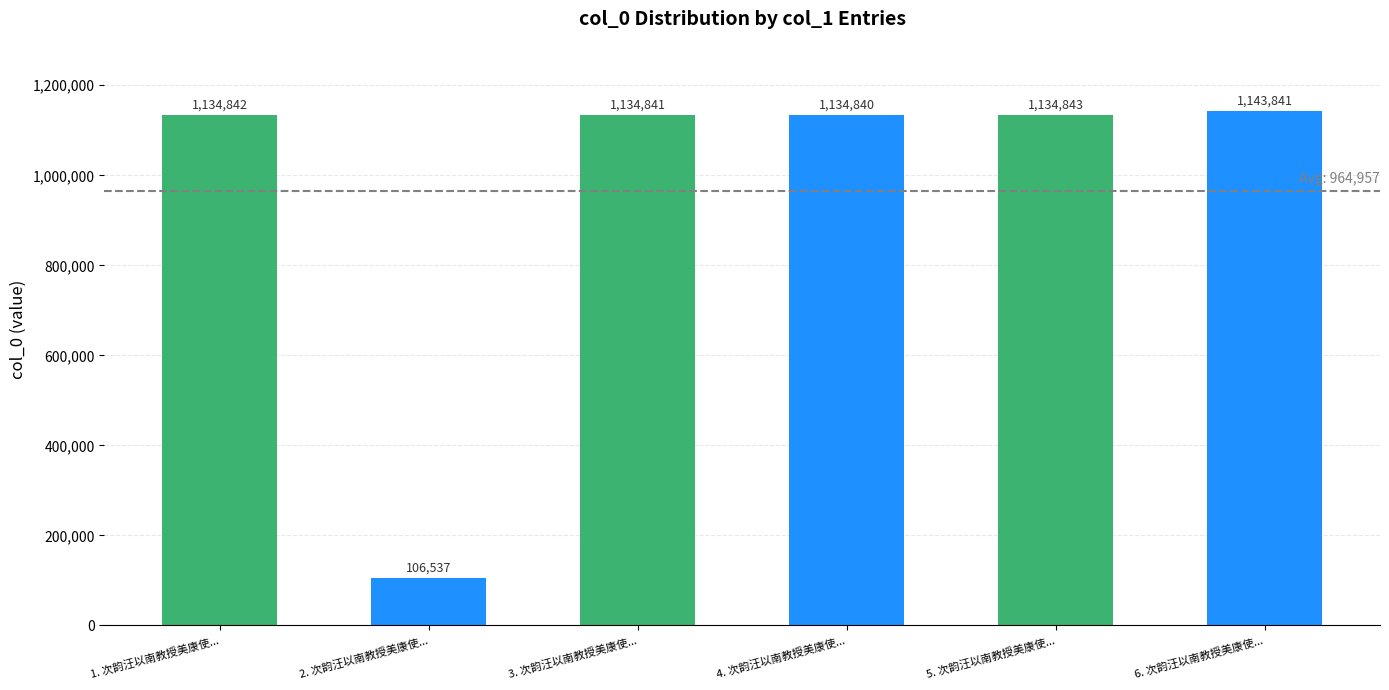

Which has a higher value, 6. 次韵汪以南教授美康使... or 1. 次韵汪以南教授美康使...?

6. 次韵汪以南教授美康使...